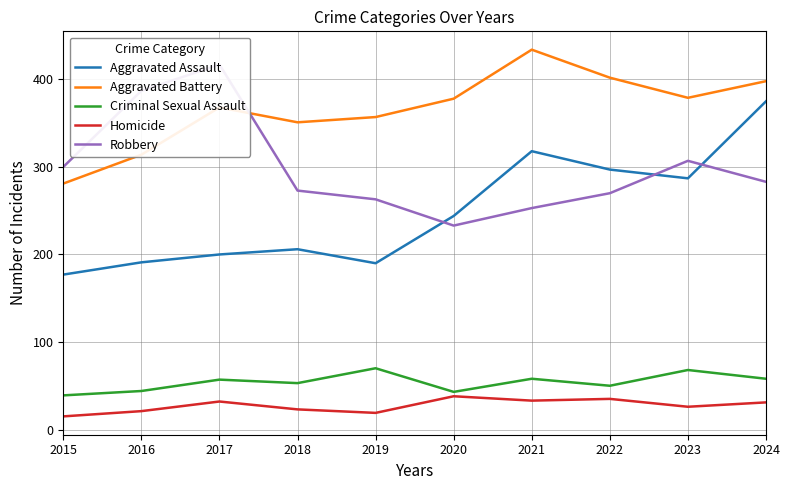

Which has a higher value, 2018 or 2016?

2018